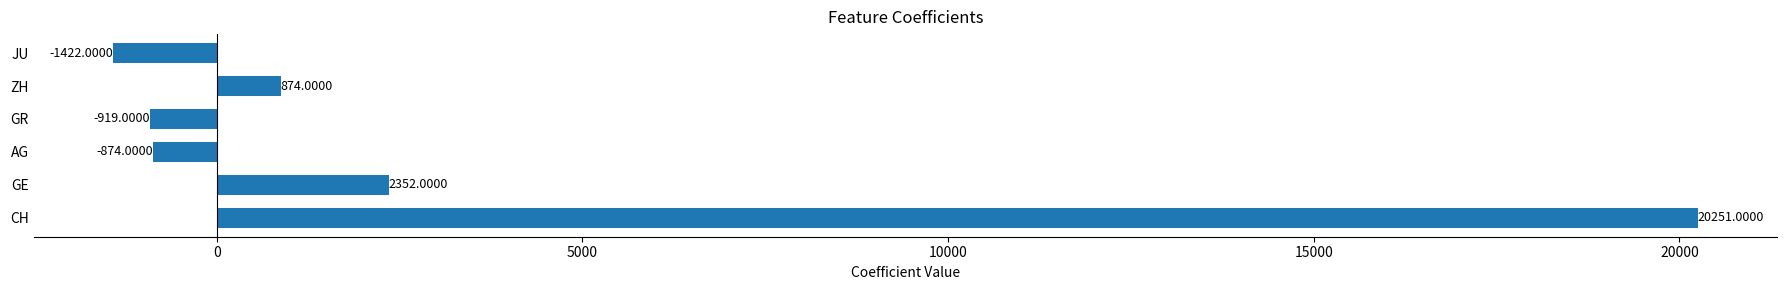

Between JU and CH, which is larger?

CH